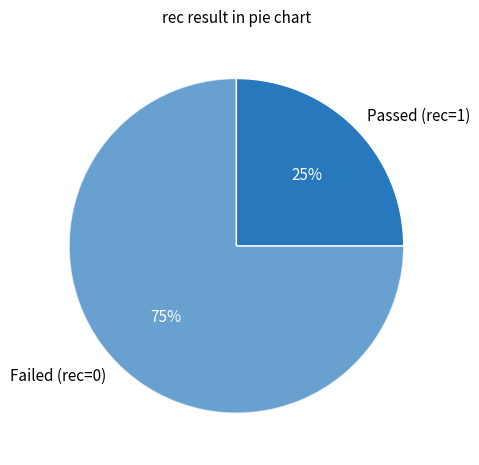

The Passed (rec=1) slice represents 31% of the pie. True or false?

False